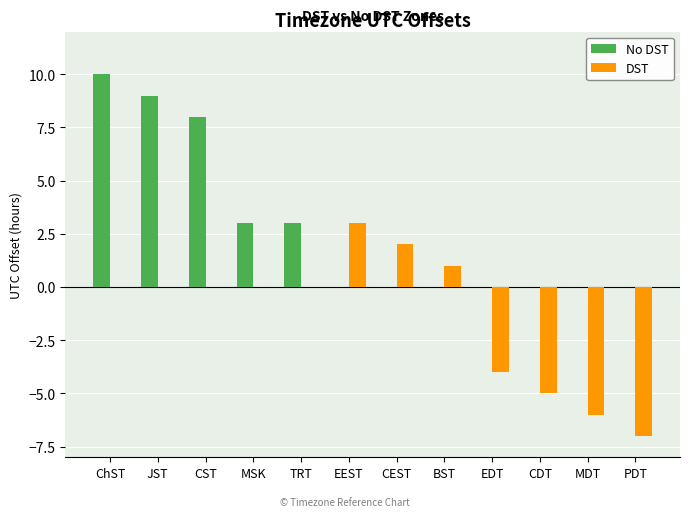

What is the sum of the DST values at PDT and MDT?

-13